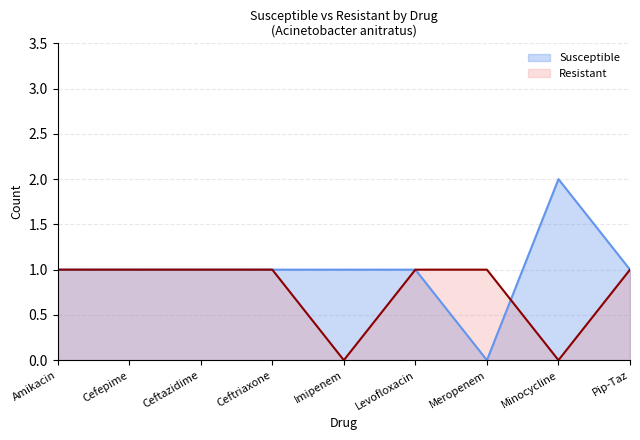

How many lines are shown in the chart?

2